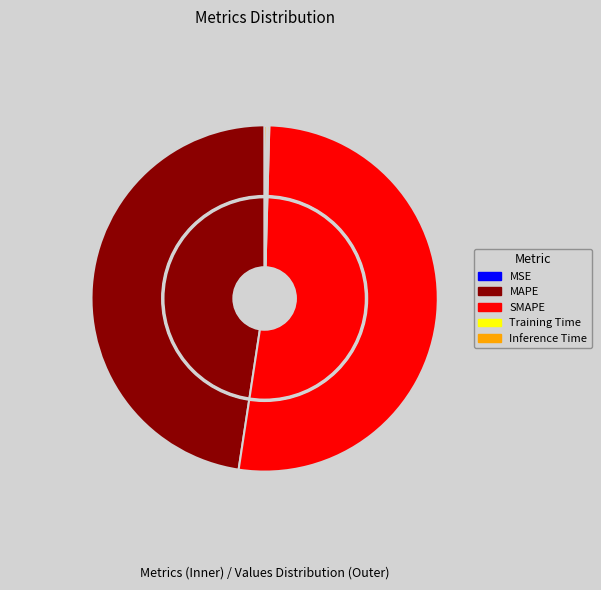

Combined, do Inference Time and MAPE account for over 50%?

No